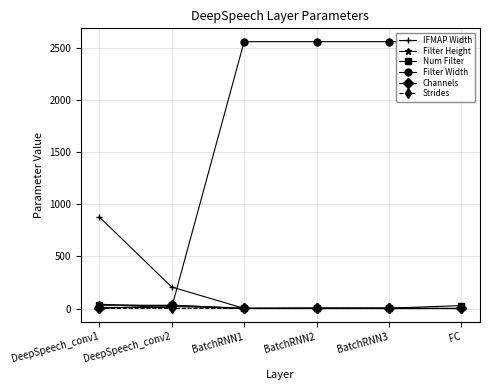

Reading left to right, list all the values displayed in this chart.

IFMAP Width: DeepSpeech_conv1=879	DeepSpeech_conv2=207	BatchRNN1=2	BatchRNN2=6	BatchRNN3=6	FC=1
Filter Height: DeepSpeech_conv1=41	DeepSpeech_conv2=21	BatchRNN1=1	BatchRNN2=1	BatchRNN3=1	FC=1
Num Filter: DeepSpeech_conv1=32	DeepSpeech_conv2=32	BatchRNN1=4	BatchRNN2=4	BatchRNN3=4	FC=29
Filter Width: DeepSpeech_conv1=11	DeepSpeech_conv2=11	BatchRNN1=2560	BatchRNN2=2560	BatchRNN3=2560	FC=2560
Channels: DeepSpeech_conv1=1	DeepSpeech_conv2=32	BatchRNN1=1	BatchRNN2=1	BatchRNN3=1	FC=1
Strides: DeepSpeech_conv1=2	DeepSpeech_conv2=2	BatchRNN1=1	BatchRNN2=1	BatchRNN3=1	FC=1